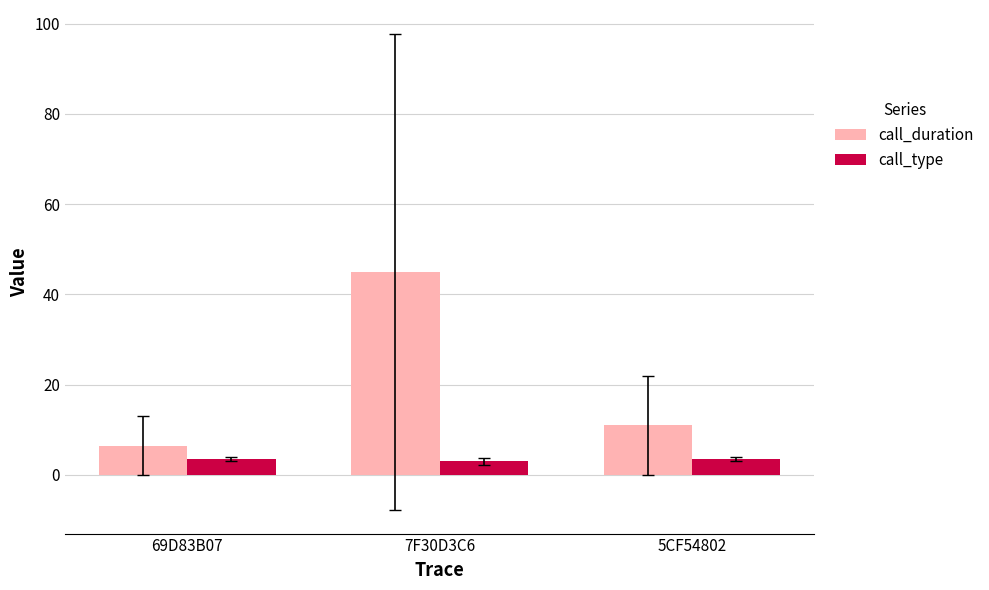

Reading left to right, transcribe all the data shown in this chart.

call_duration: 69D83B07=6.5	7F30D3C6=45.0	5CF54802=11.0
call_type: 69D83B07=3.5	7F30D3C6=3.0	5CF54802=3.5